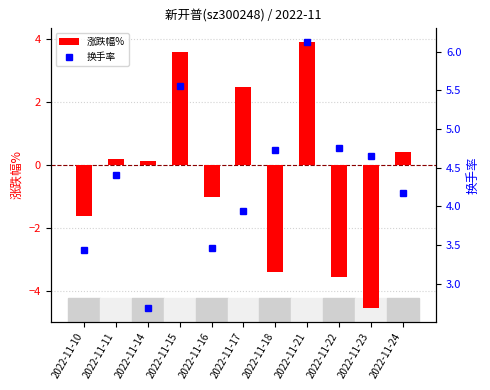

List the labels in order of 换手率 value, largest first.

2022-11-21, 2022-11-15, 2022-11-22, 2022-11-18, 2022-11-23, 2022-11-11, 2022-11-24, 2022-11-17, 2022-11-16, 2022-11-10, 2022-11-14